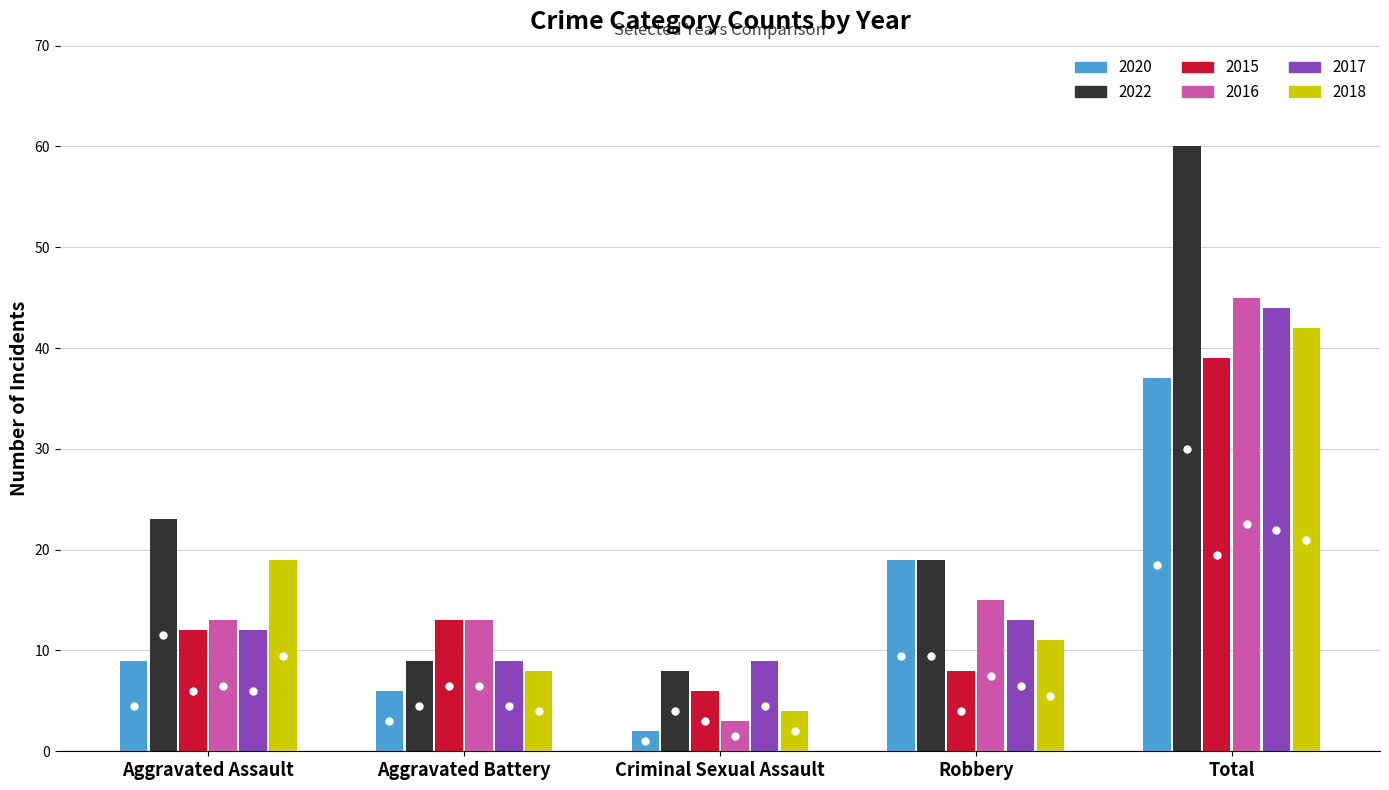

Reading left to right, transcribe all the data shown in this chart.

2020: 9	6	2	19	37
2022: 23	9	8	19	60
2015: 12	13	6	8	39
2016: 13	13	3	15	45
2017: 12	9	9	13	44
2018: 19	8	4	11	42